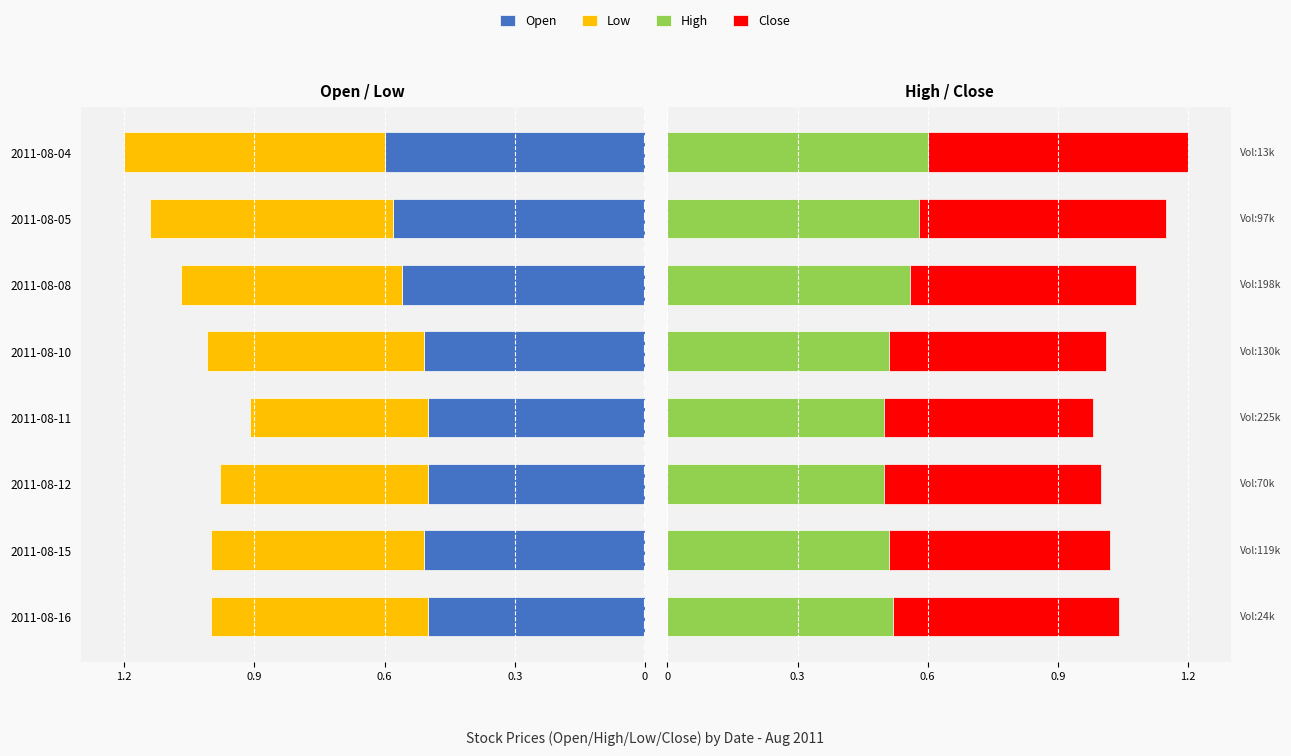

How many High values are between 0 and 1?

8